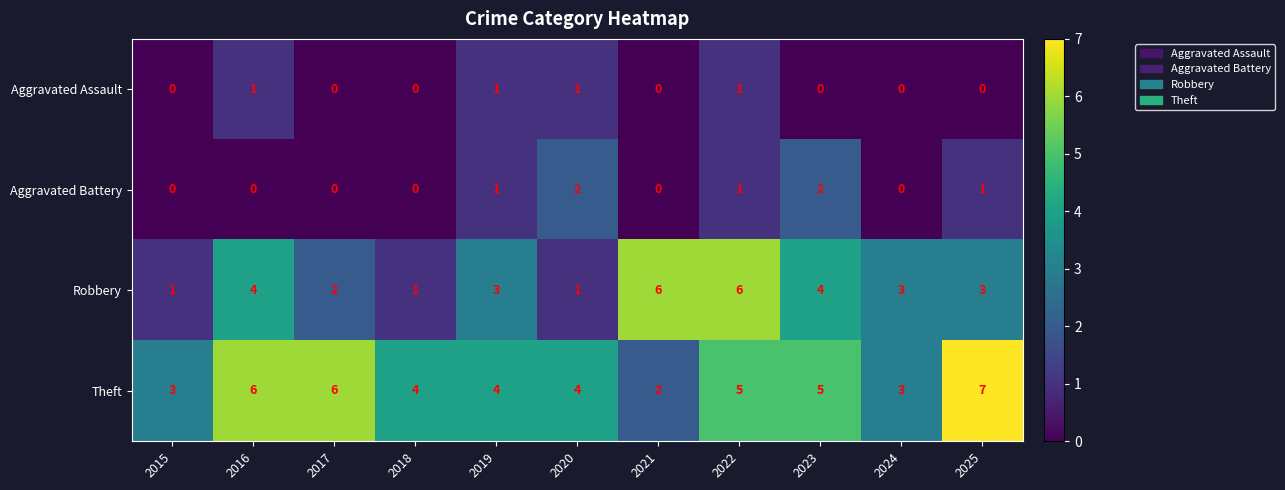

What is the sum of all Aggravated Battery values?

7